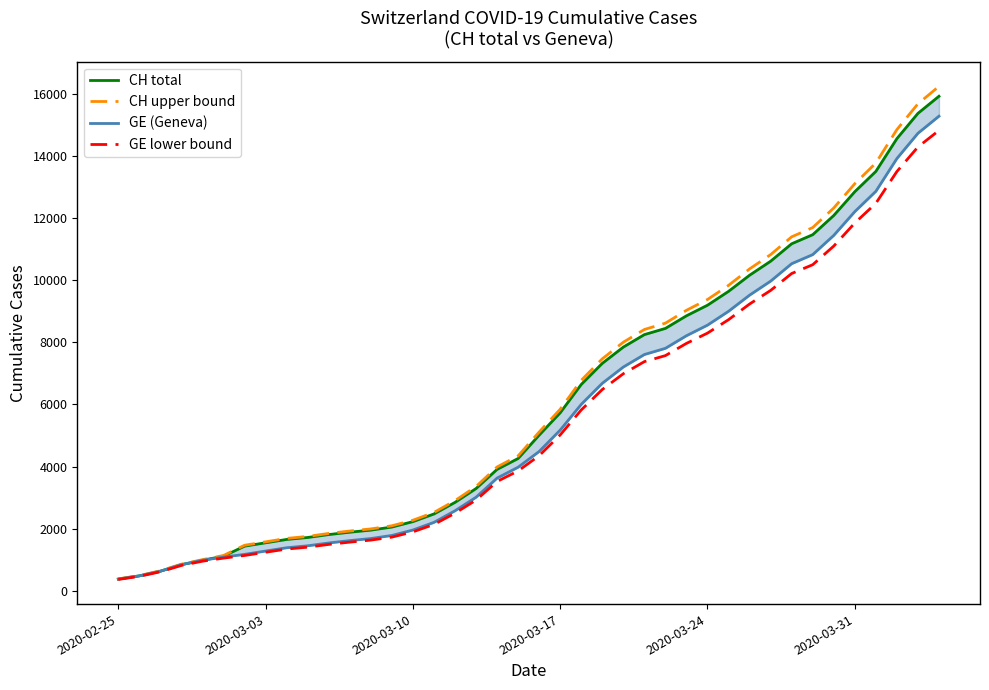

What is the lowest value of the CH upper bound series?

382.5